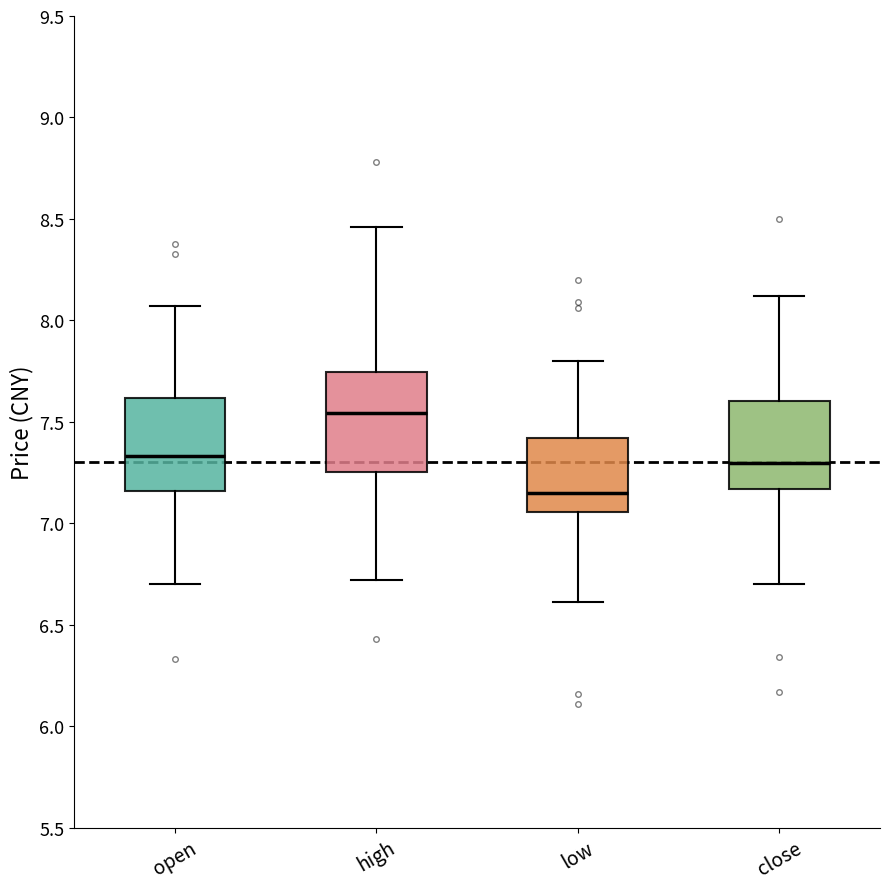

Reading left to right, transcribe this box plot: for each box, give where its median line is, the range the box spans, and where its two whiskers end, as read against the y-axis. The values are not printed on the chart, so give them approximately, as read against the axis.

open: median 7.35, box 7.15 to 7.60, whiskers 6.70 to 8.05
high: median 7.55, box 7.25 to 7.75, whiskers 6.70 to 8.45
low: median 7.15, box 7.05 to 7.40, whiskers 6.60 to 7.80
close: median 7.30, box 7.15 to 7.60, whiskers 6.70 to 8.10